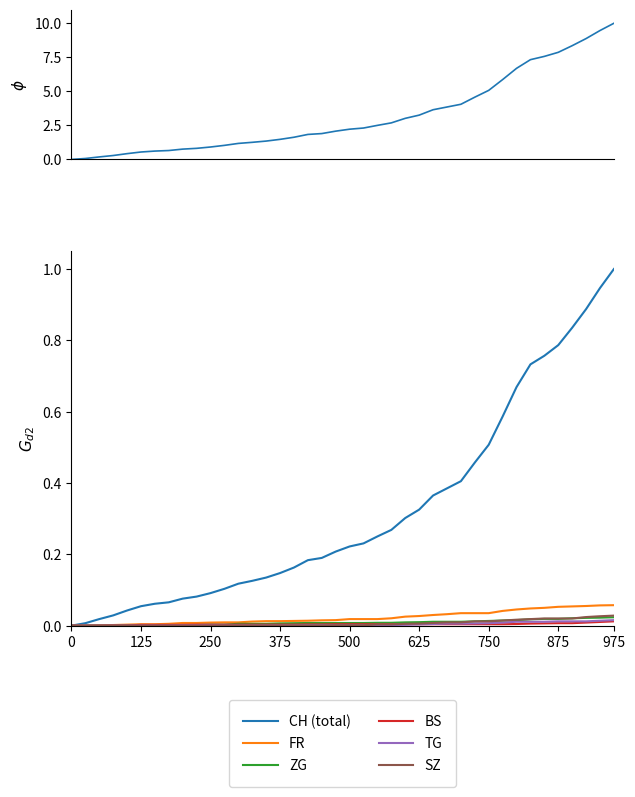

Which series has the largest total across all categories?

CH